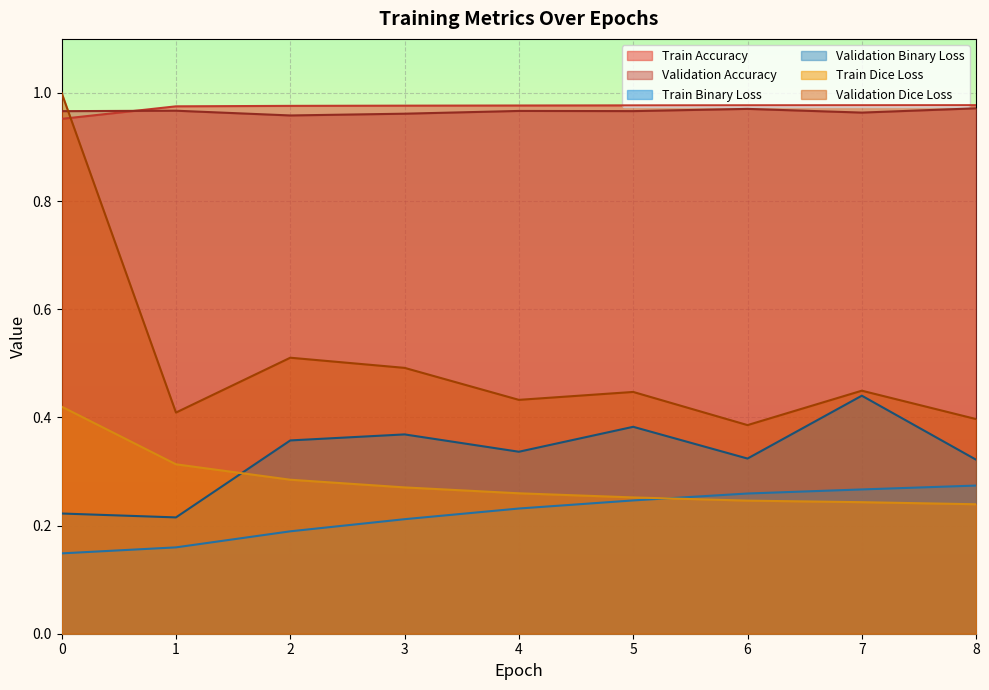

Does the chart display data point markers on the line(s)?

No